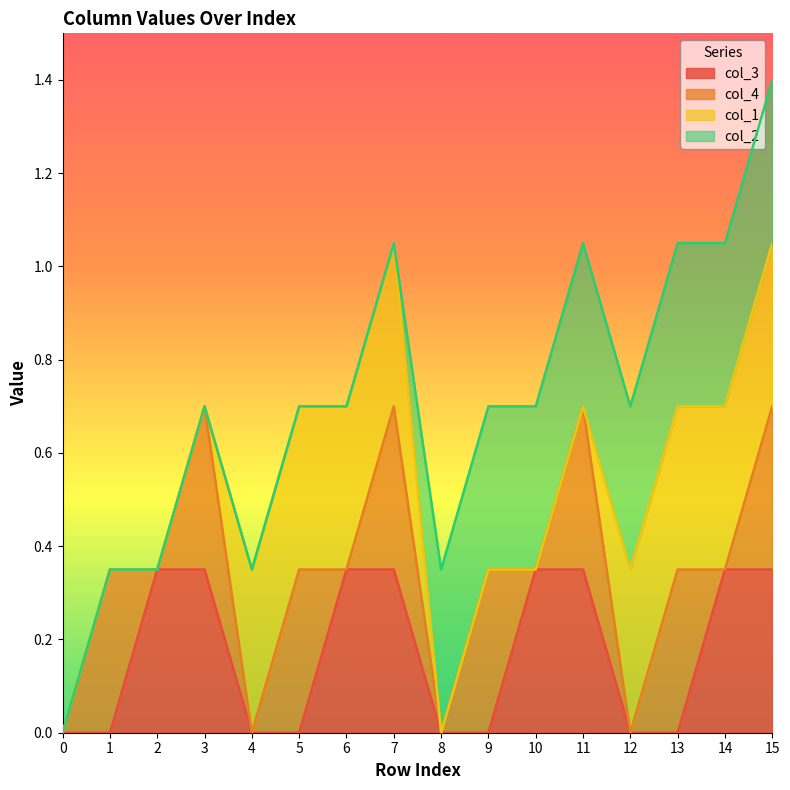

At which category is the sum across all series the highest?

15